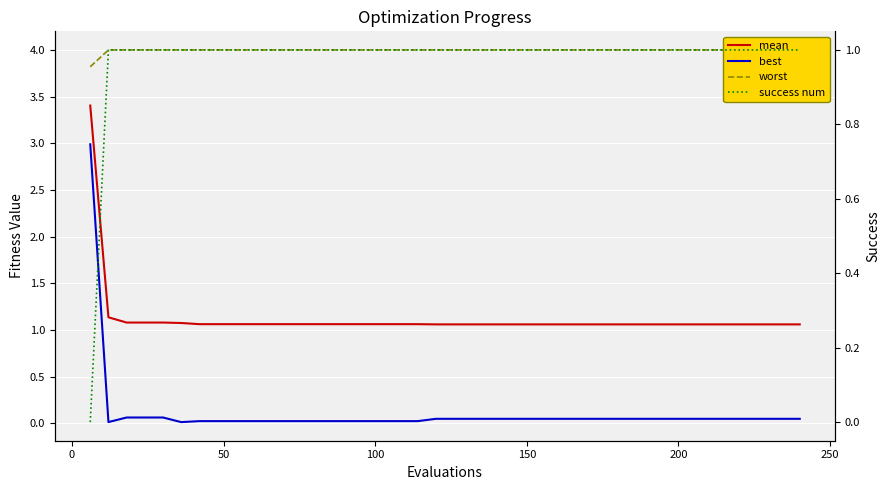

What are all the series names shown in the legend?

mean, best, worst, success num